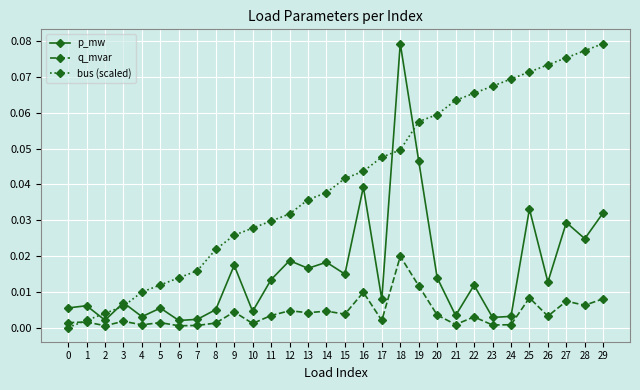

True or false: q_mvar has a value of 0.0 at 25.

True